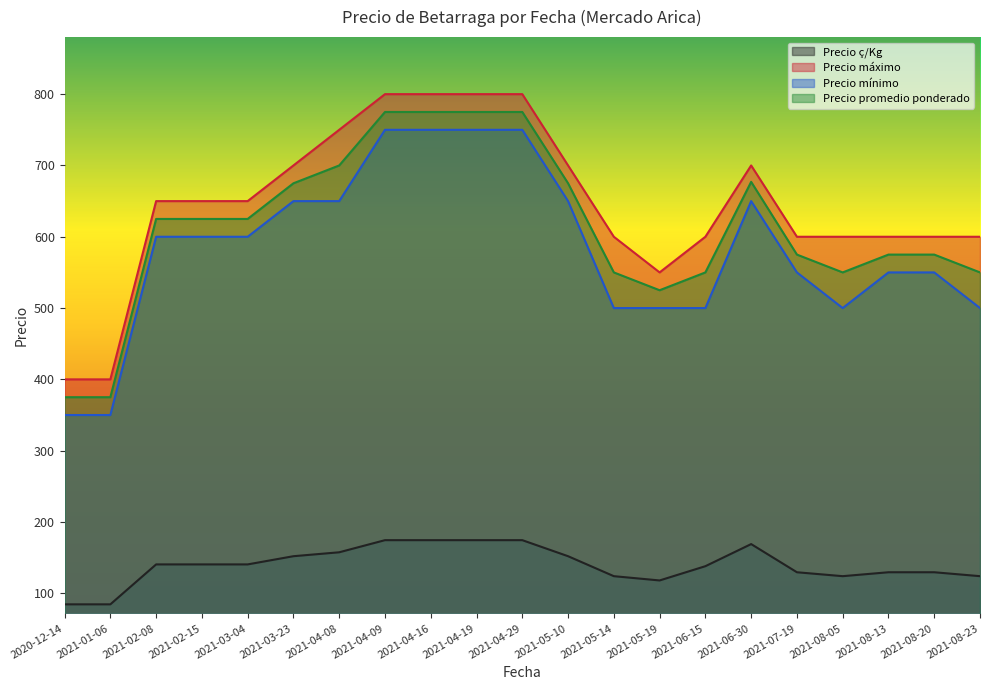

The value of Precio máximo at 2020-12-14 is 80. True or false?

False